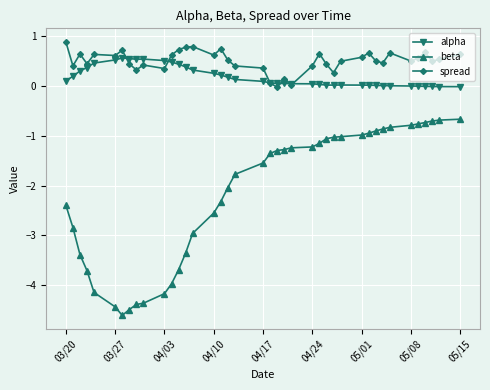

What is the highest value of the alpha series?

0.6